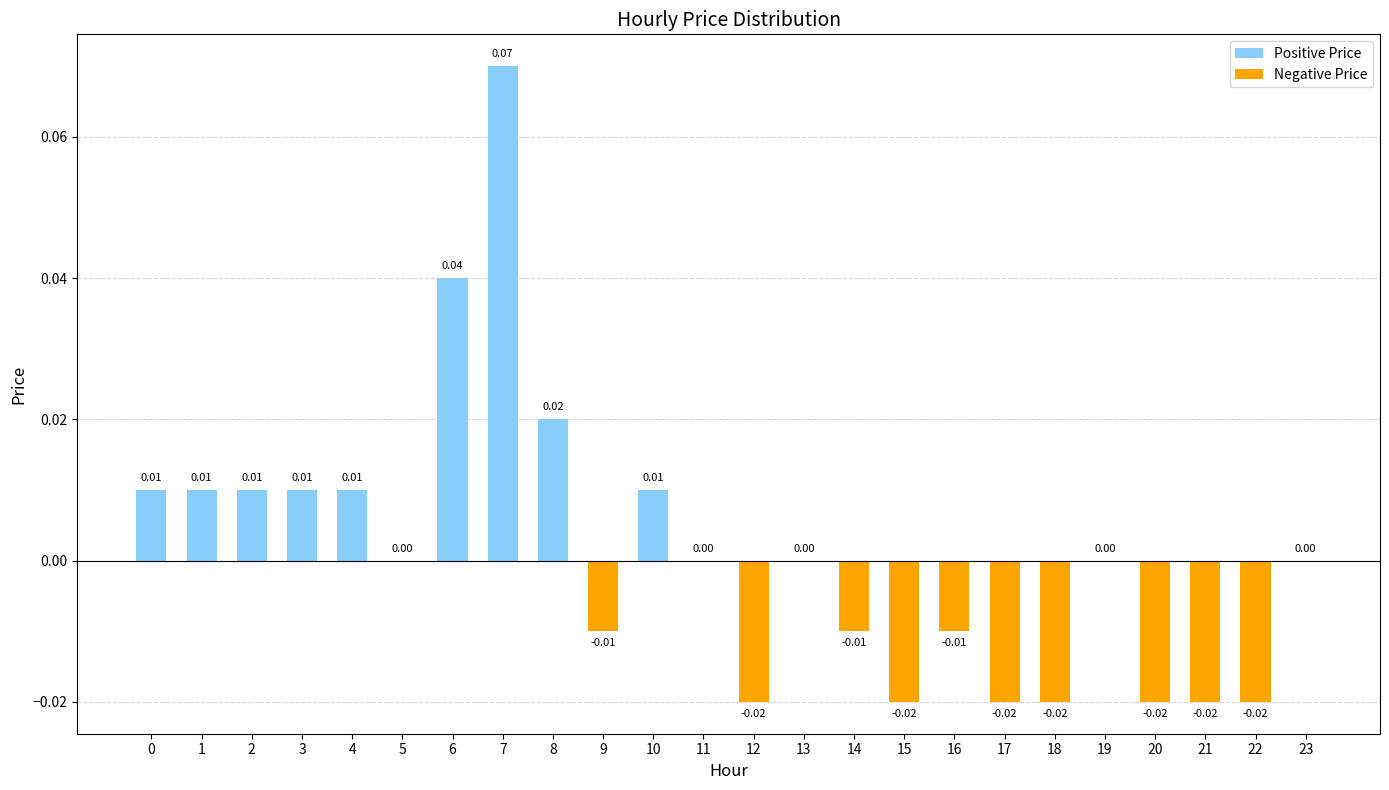

Between 5 and 12, which is larger?

5